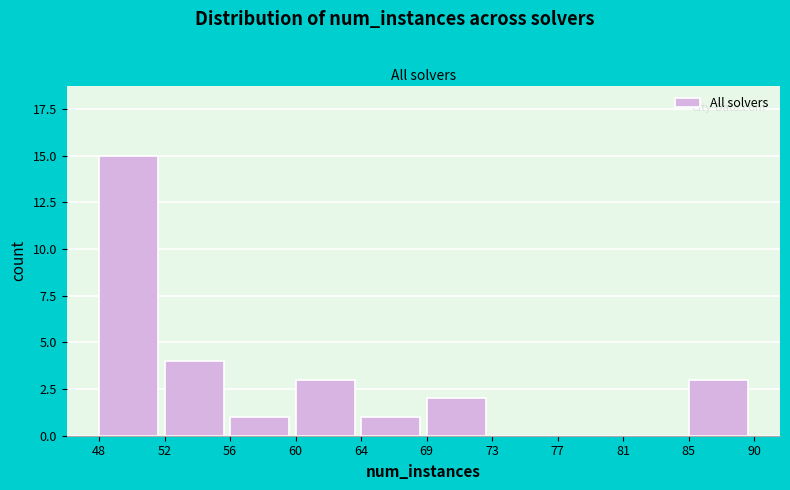

Reading right to left, list all the values displayed in this chart.

85=3	81=0	77=0	73=0	69=2	64=1	60=3	56=1	52=4	48=15